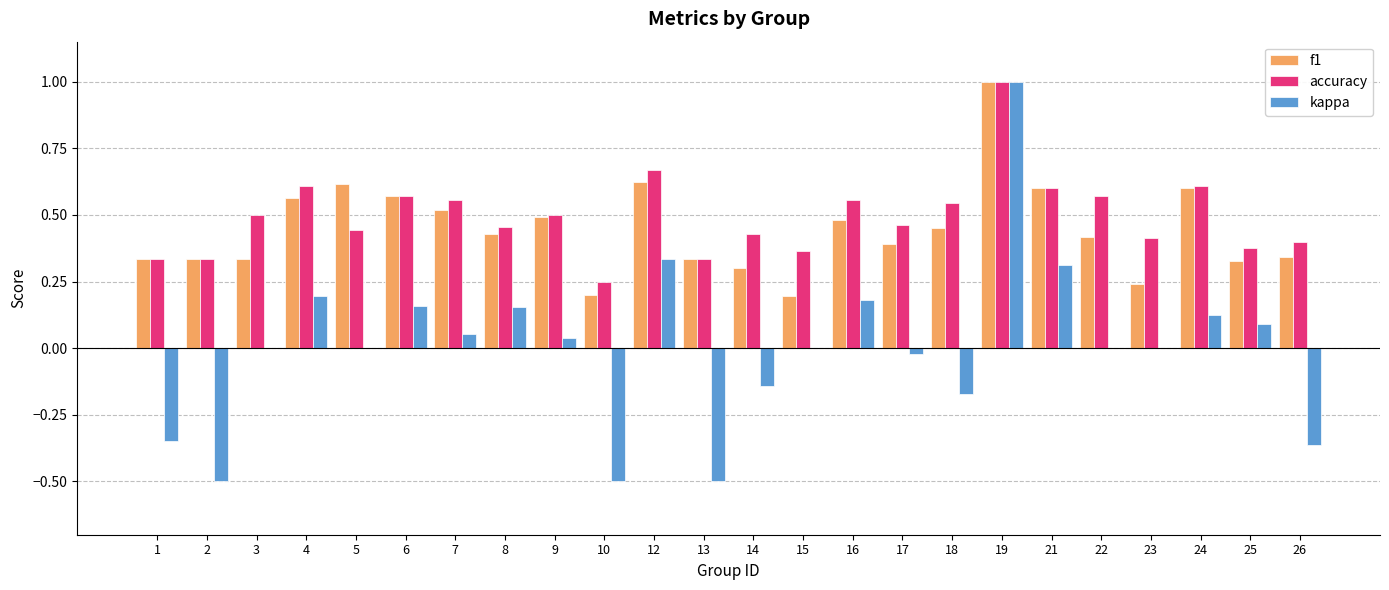

What is the sum of all f1 values?

10.7